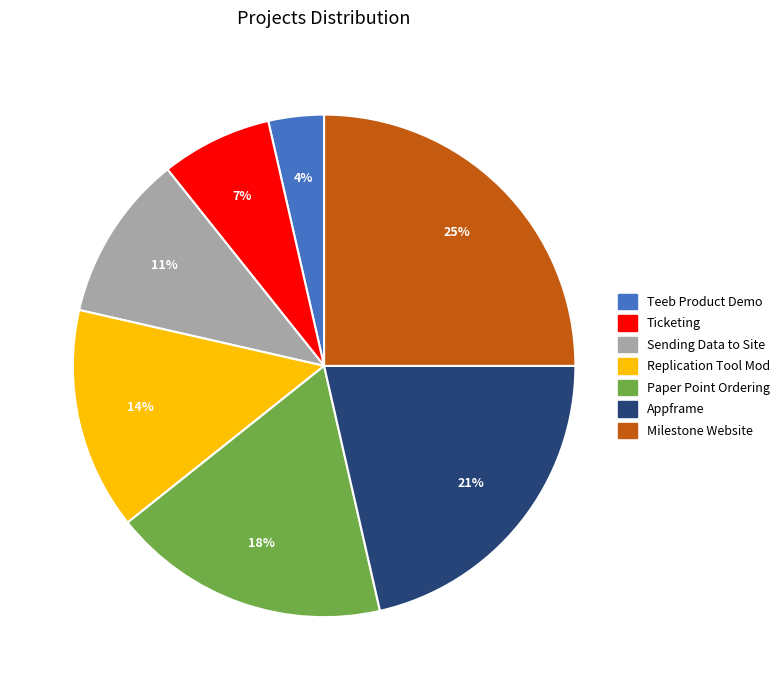

Is there any slice that represents more than half of the pie?

No